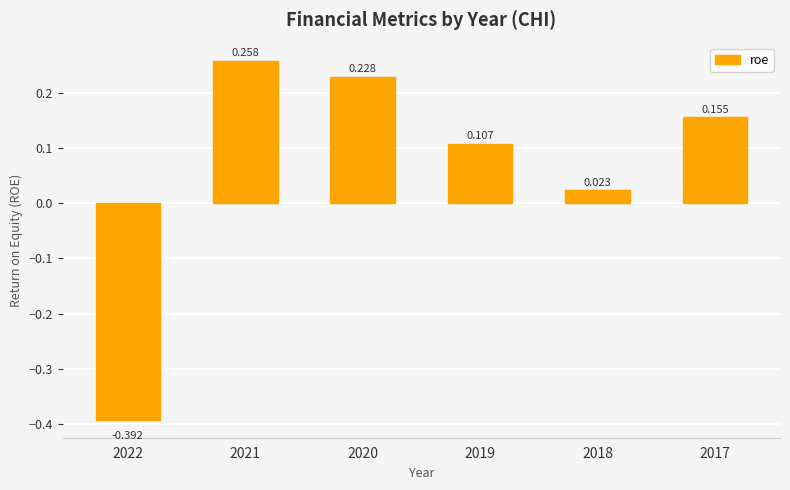

Does the chart contain stacked bars?

No